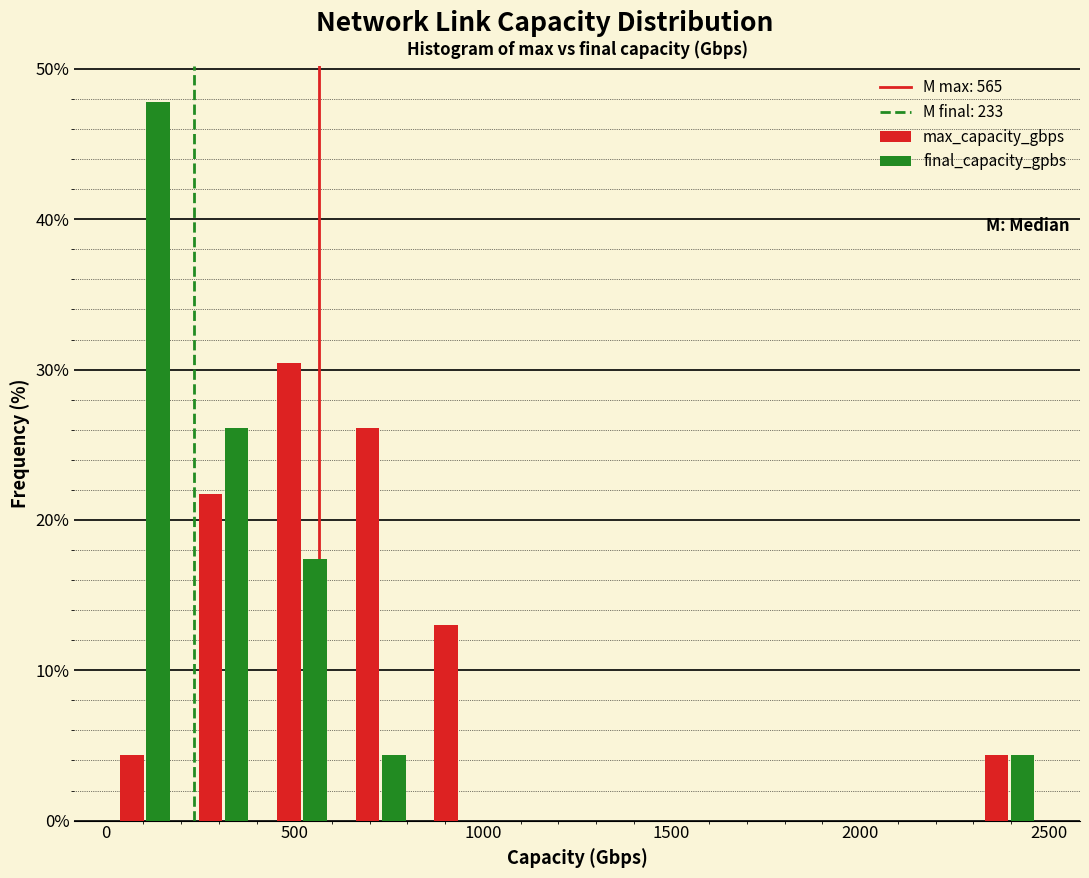

What is the height of the final_capacity_gpbs bar covering 200 to 400 on the x-axis? Neither the bar edges nor the heights are printed on the chart, so give them approximately, as read against the axes.

26